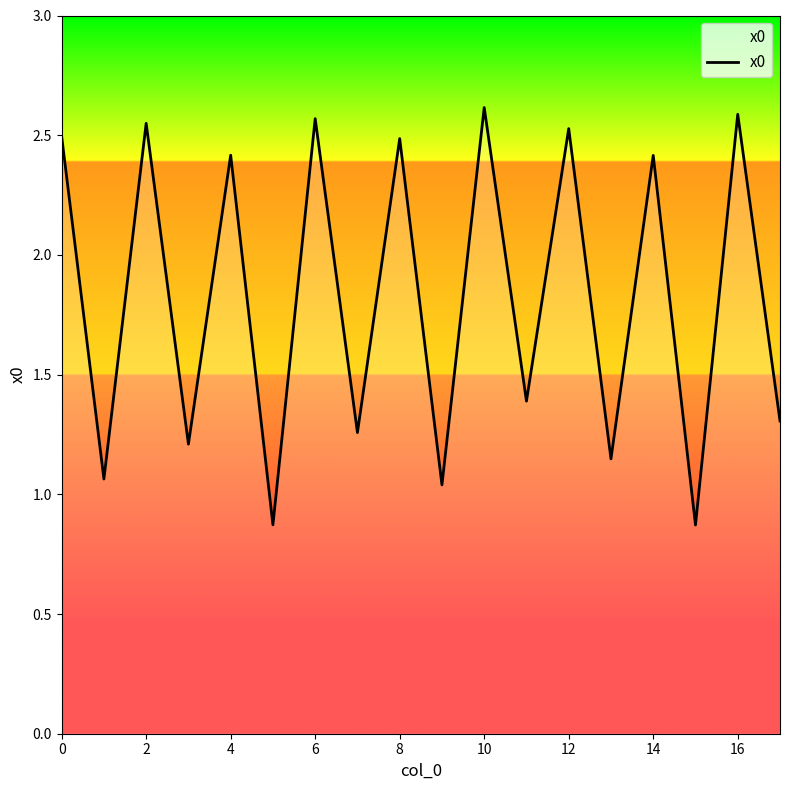

What is the difference between the maximum and minimum values?

1.7